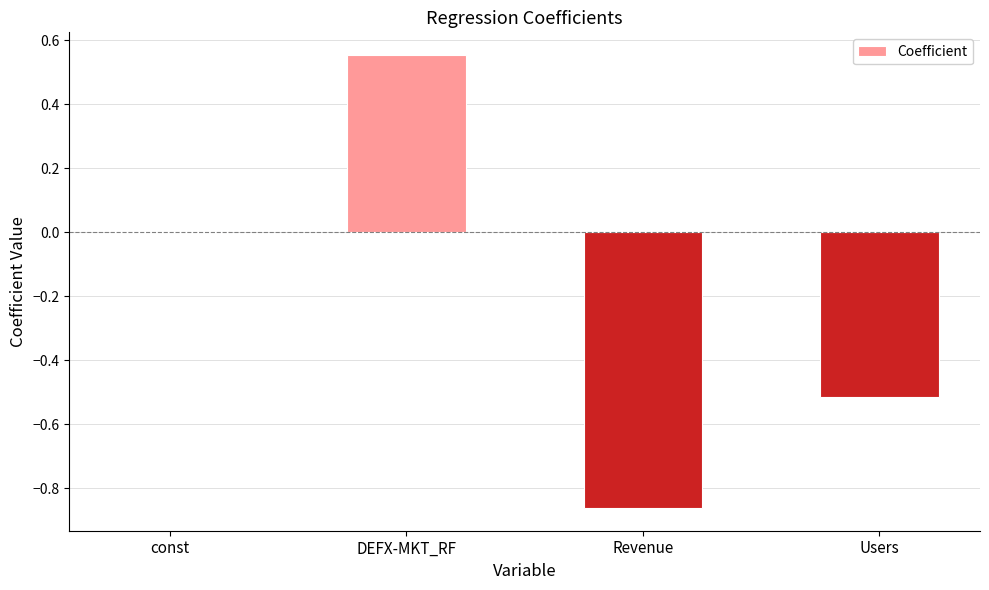

What is the change in value from DEFX-MKT_RF to Revenue?

-1.4